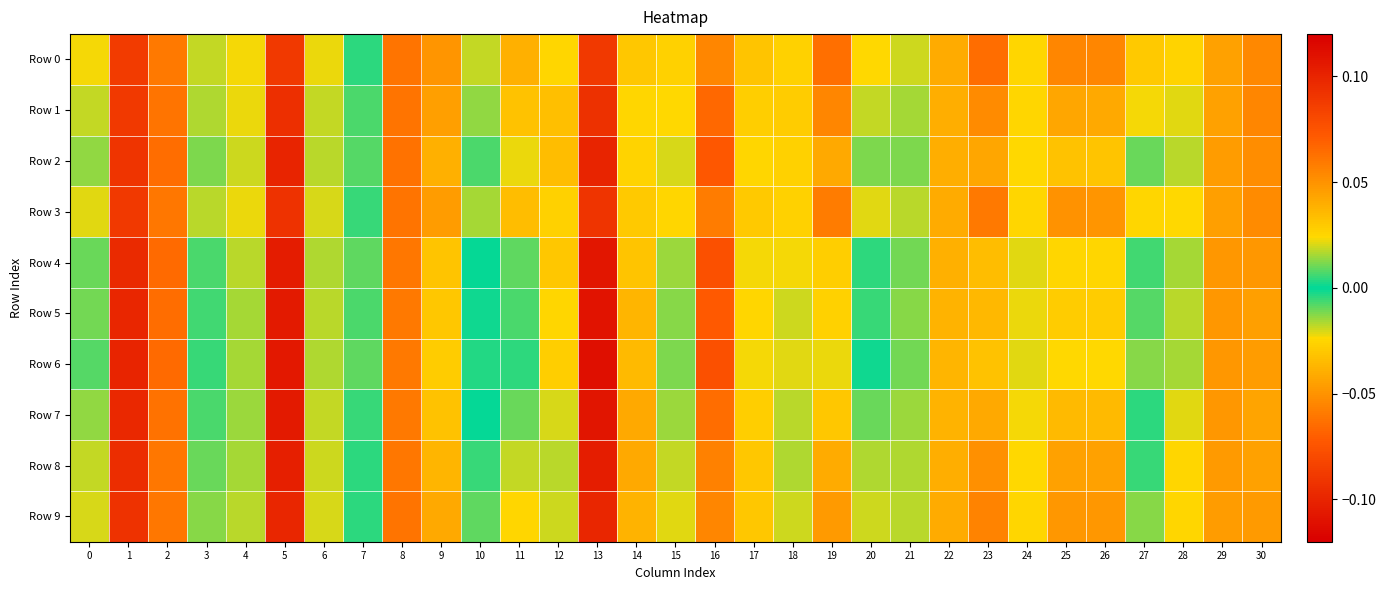

Which has a higher value, 24 or 6?

24